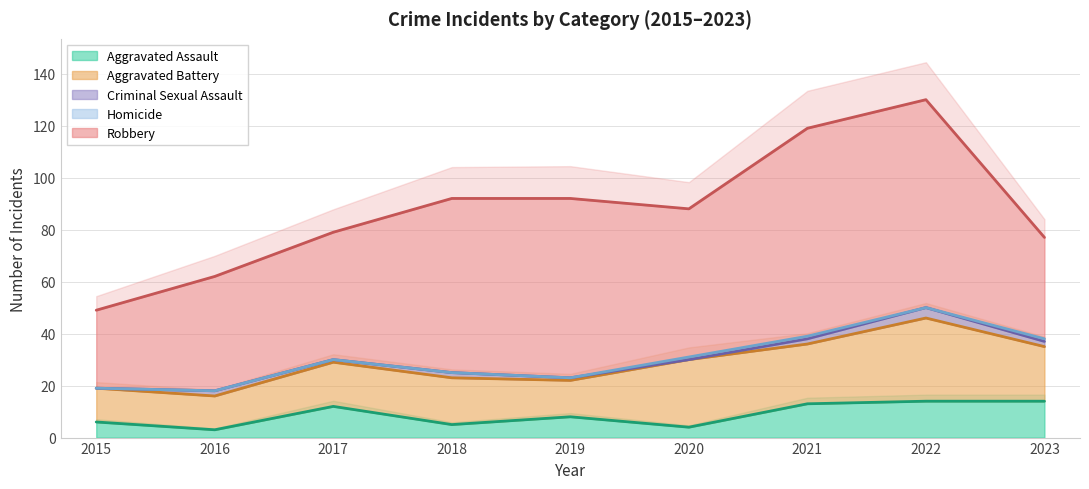

What is the value of the Aggravated Battery point at the 2nd from the left?

13